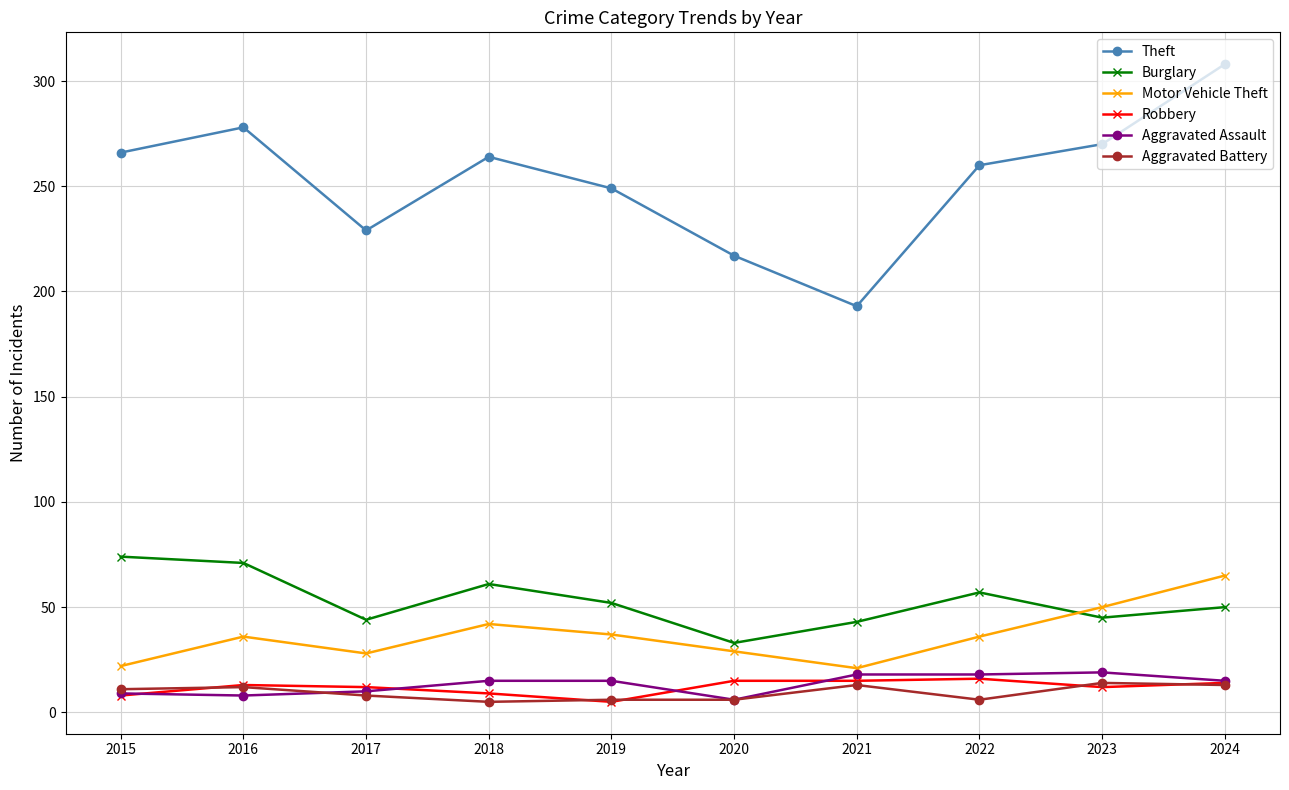

Count the Aggravated Battery values in the range 6 to 13.

8